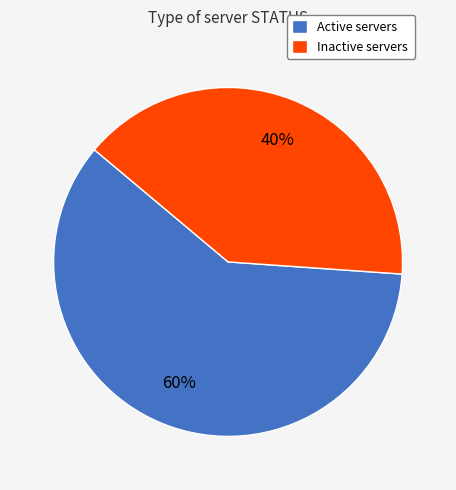

Is it true that Inactive is 40% of the pie?

True